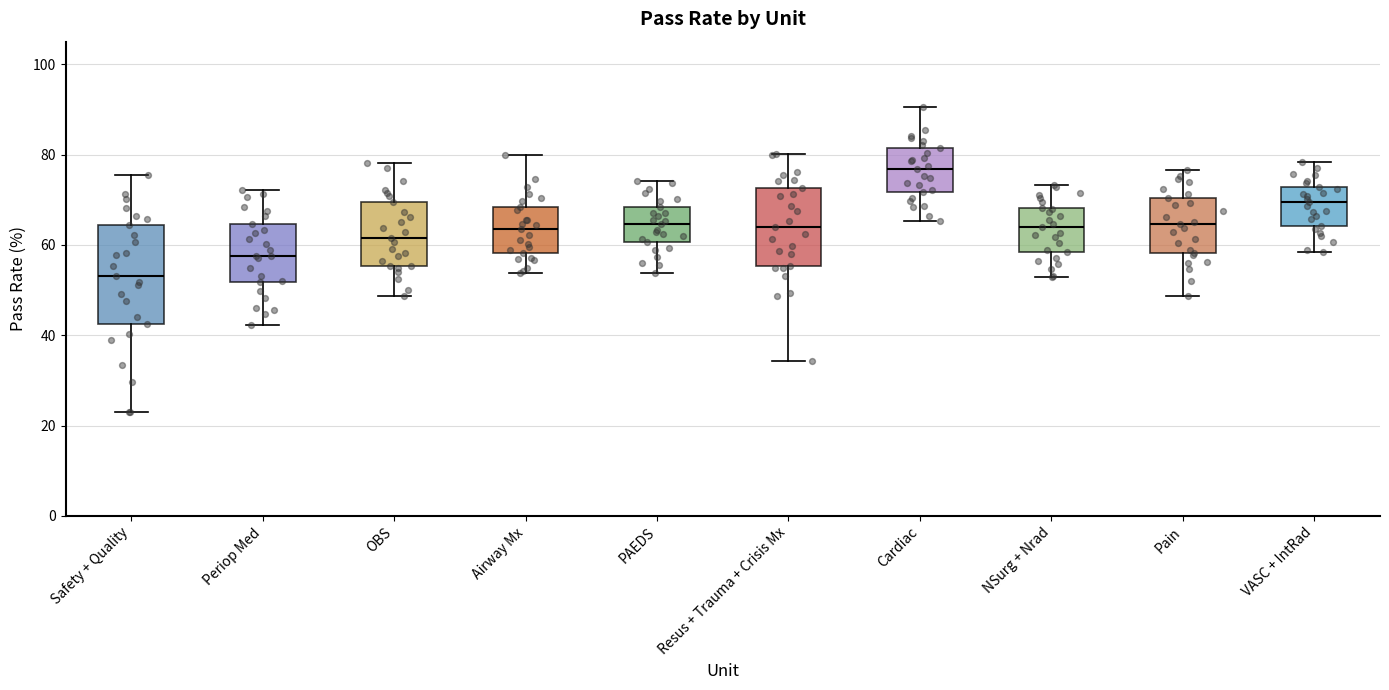

Reading left to right, transcribe this box plot: for each box, give where its median line is, the range the box spans, and where its two whiskers end, as read against the y-axis. The values are not printed on the chart, so give them approximately, as read against the axis.

Safety + Quality: median 54, box 42 to 64, whiskers 22 to 76
Periop Med: median 58, box 52 to 64, whiskers 42 to 72
OBS: median 62, box 56 to 70, whiskers 48 to 78
Airway Mx: median 64, box 58 to 68, whiskers 54 to 80
PAEDS: median 64, box 60 to 68, whiskers 54 to 74
Resus + Trauma + Crisis Mx: median 64, box 56 to 72, whiskers 34 to 80
Cardiac: median 76, box 72 to 82, whiskers 66 to 90
NSurg + Nrad: median 64, box 58 to 68, whiskers 54 to 74
Pain: median 64, box 58 to 70, whiskers 48 to 76
VASC + IntRad: median 70, box 64 to 72, whiskers 58 to 78